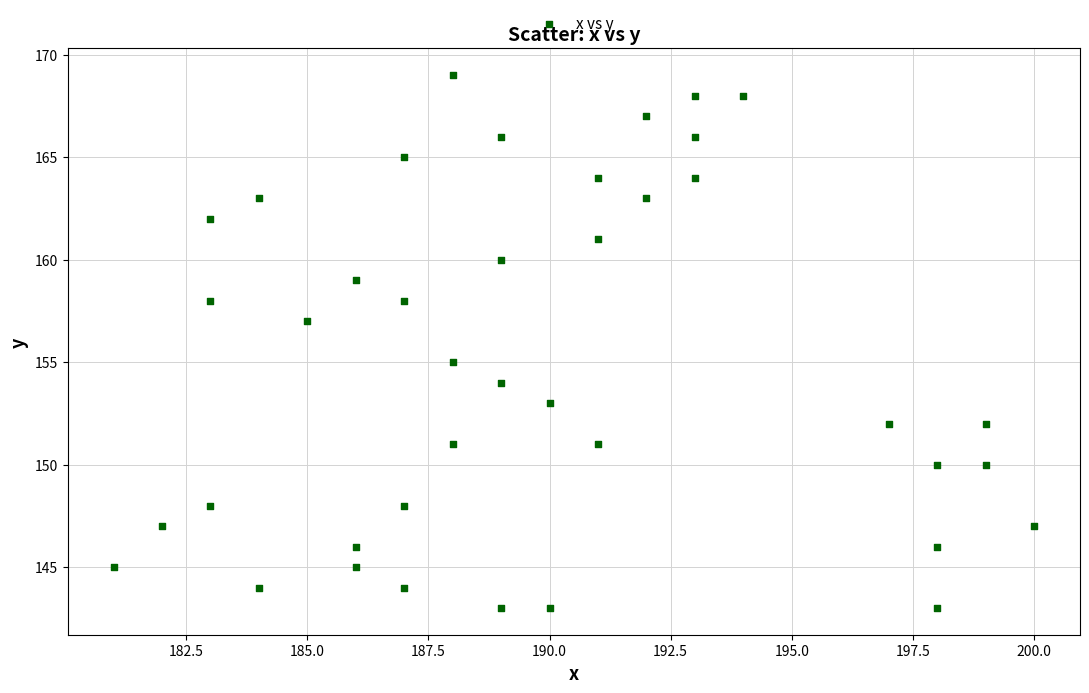

What is the range of Y values (max minus min)?

26